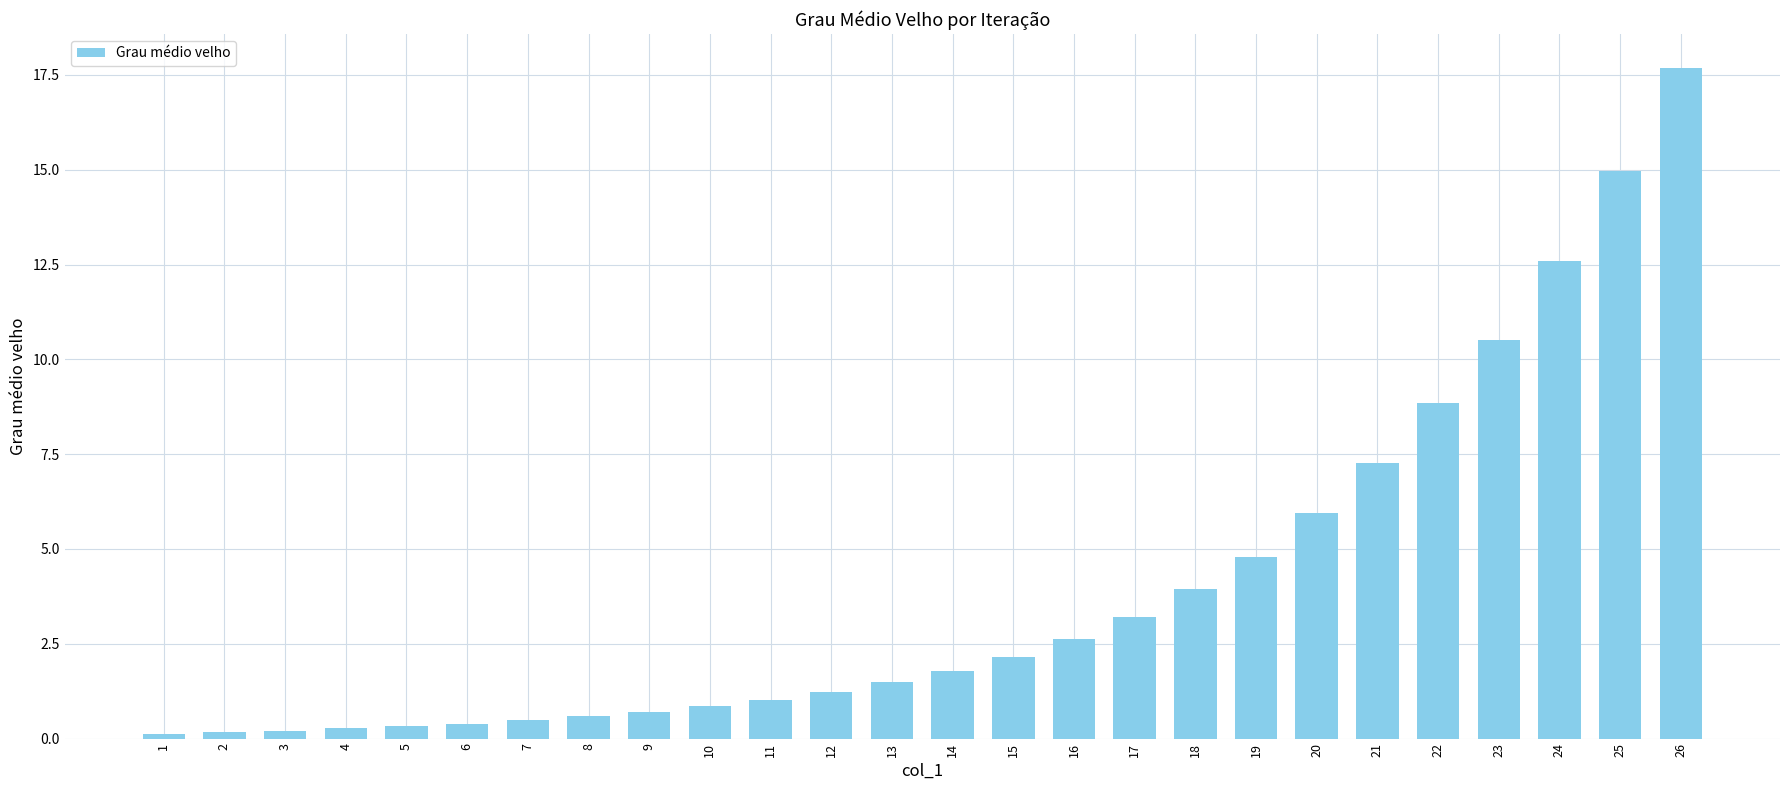

Between 26 and 18, which is larger?

26